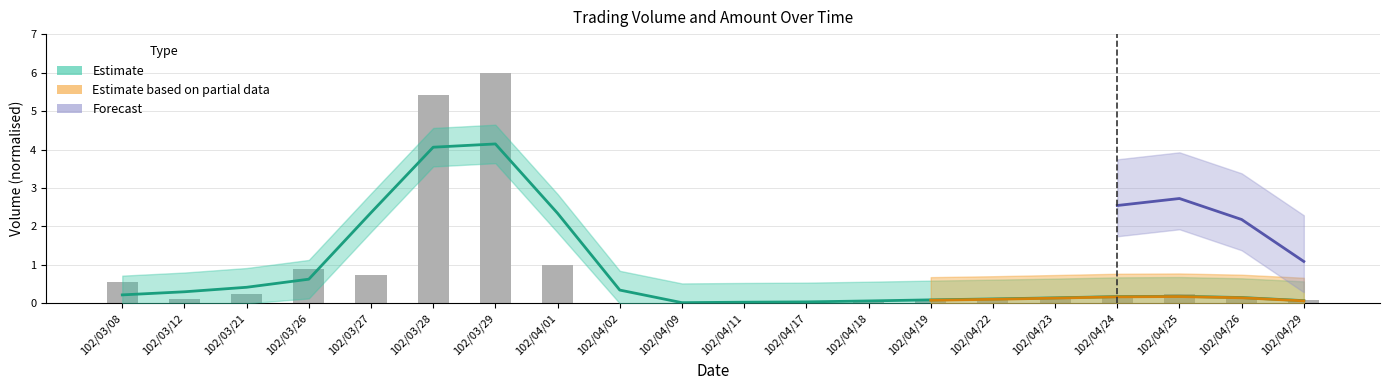

List the labels in order of value, smallest first.

102/04/09, 102/04/02, 102/04/11, 102/04/18, 102/04/17, 102/04/29, 102/04/19, 102/04/23, 102/03/12, 102/04/26, 102/04/22, 102/04/24, 102/03/21, 102/04/25, 102/03/08, 102/03/27, 102/03/26, 102/04/01, 102/03/28, 102/03/29